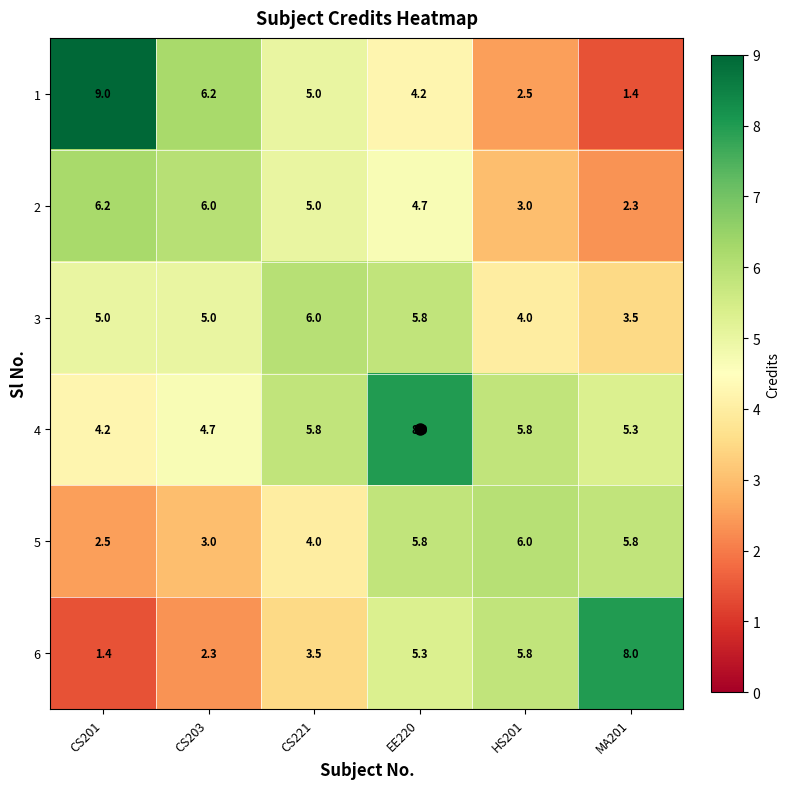

What is the greatest value displayed?

9.0